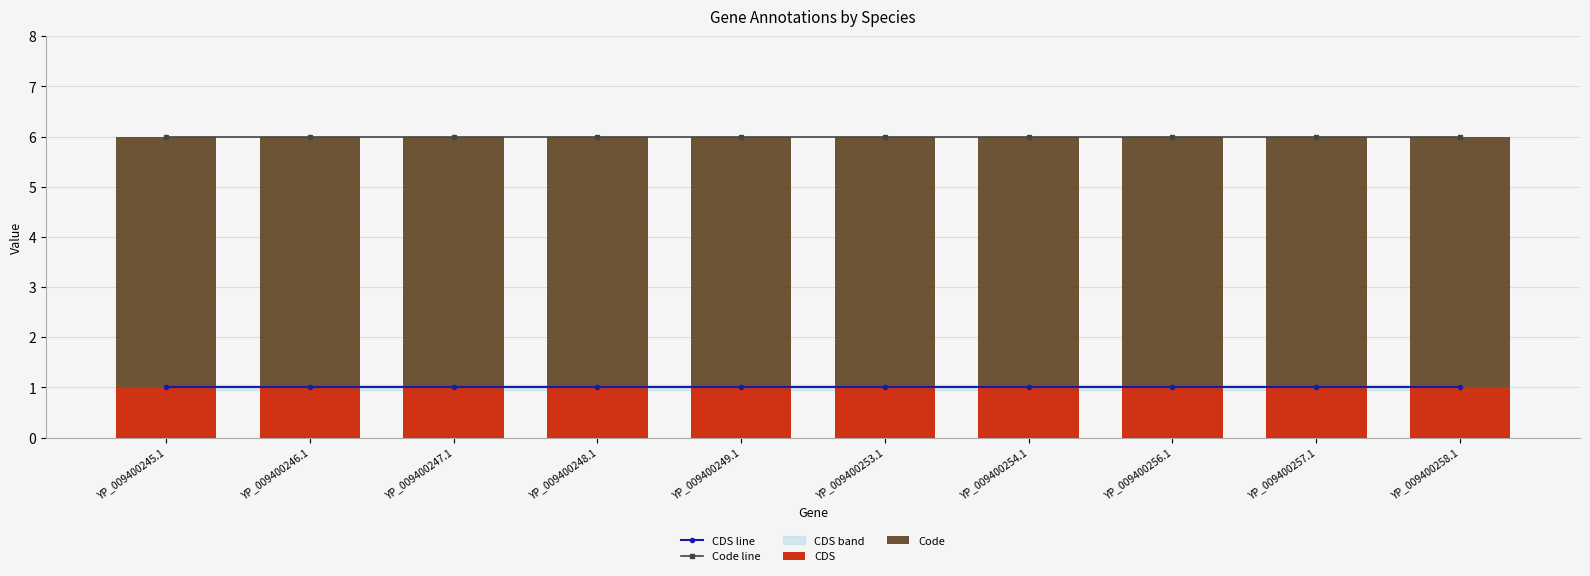

Which series has the largest total across all categories?

Code line